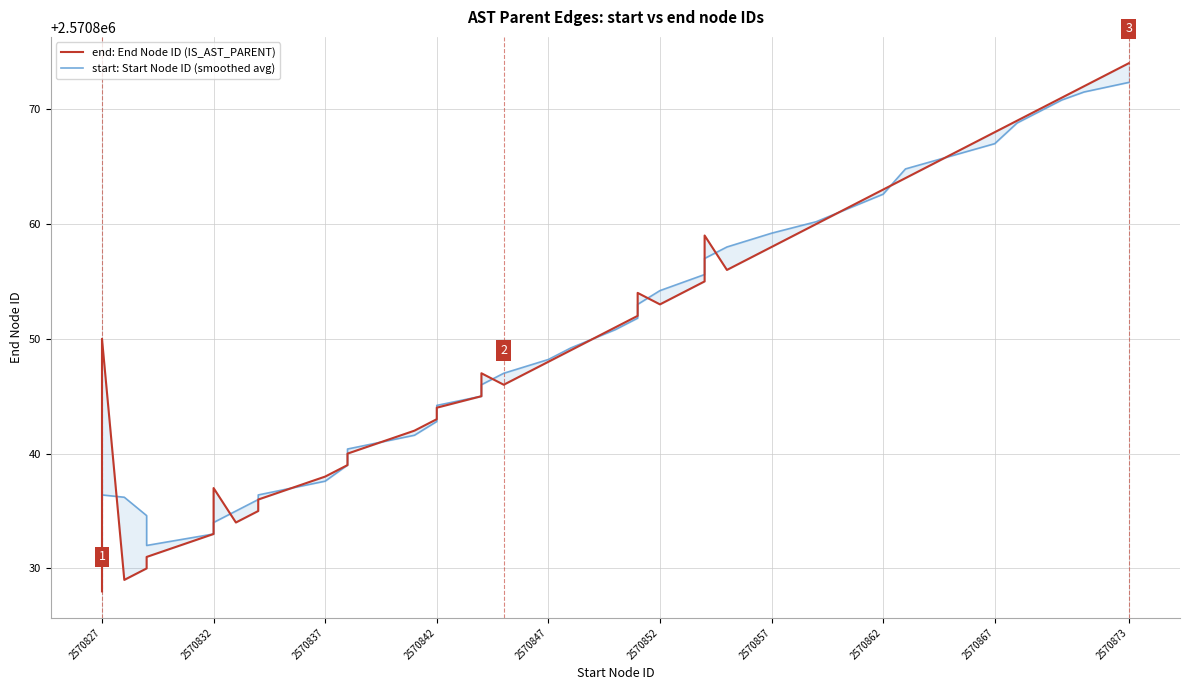

Is it true that start: Start Node ID (smoothed avg) equals 2570854.2 at 2570852?

True